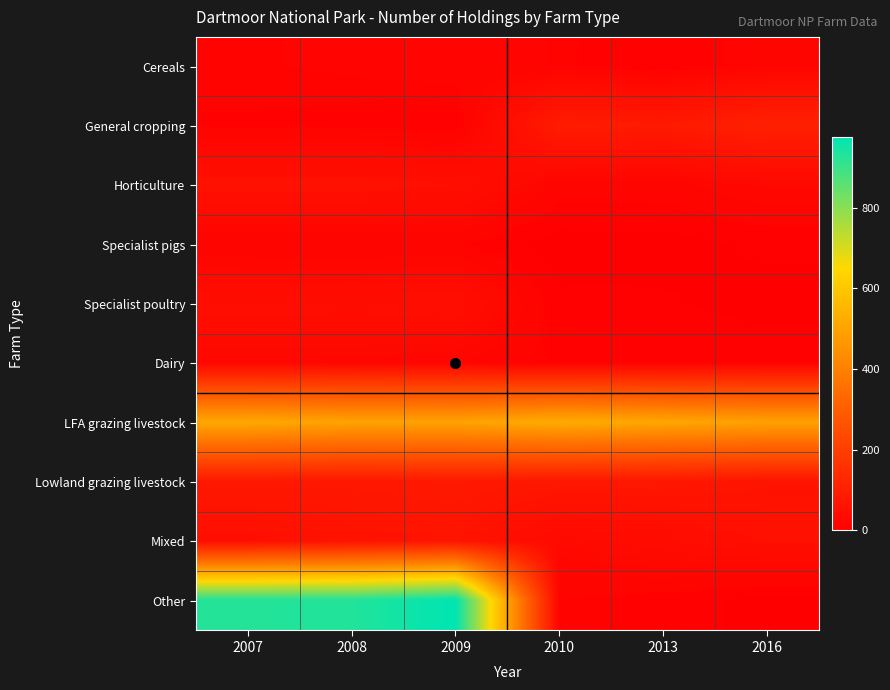

Reading left to right, transcribe all the data shown in this chart.

Cereals: 2007=13	2008=14	2009=16	2010=13	2013=5	2016=19
General cropping: 2007=11	2008=10	2009=7	2010=89	2013=83	2016=104
Horticulture: 2007=56	2008=56	2009=52	2010=17	2013=18	2016=29
Specialist pigs: 2007=13	2008=13	2009=13	2010=0	2013=0	2016=6
Specialist poultry: 2007=47	2008=45	2009=50	2010=6	2013=5	2016=0
Dairy: 2007=26	2008=25	2009=21	2010=10	2013=10	2016=10
LFA grazing livestock: 2007=512	2008=497	2009=496	2010=522	2013=507	2016=493
Lowland grazing livestock: 2007=77	2008=76	2009=80	2010=74	2013=73	2016=66
Mixed: 2007=47	2008=61	2009=65	2010=32	2013=41	2016=52
Other: 2007=929	2008=930	2009=975	2010=13	2013=9	2016=0